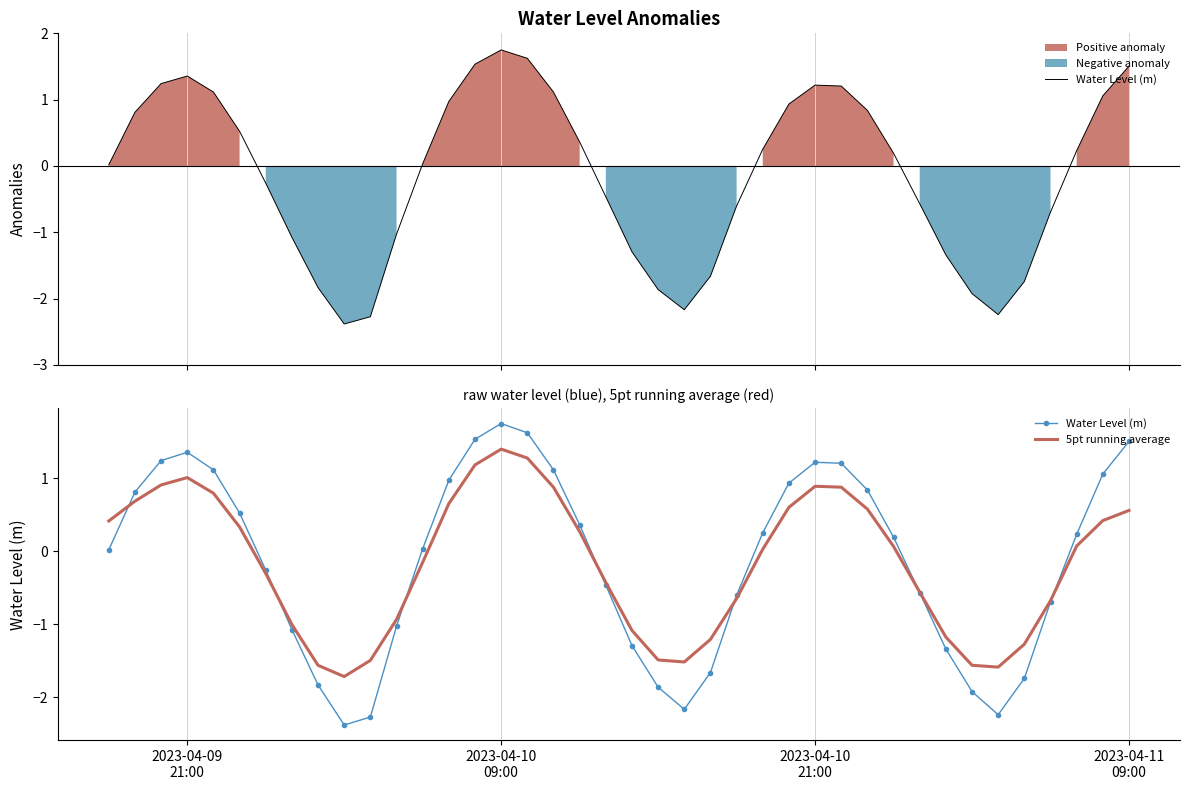

What is the value of the 5pt running average point at the 20th from the left?

-0.4